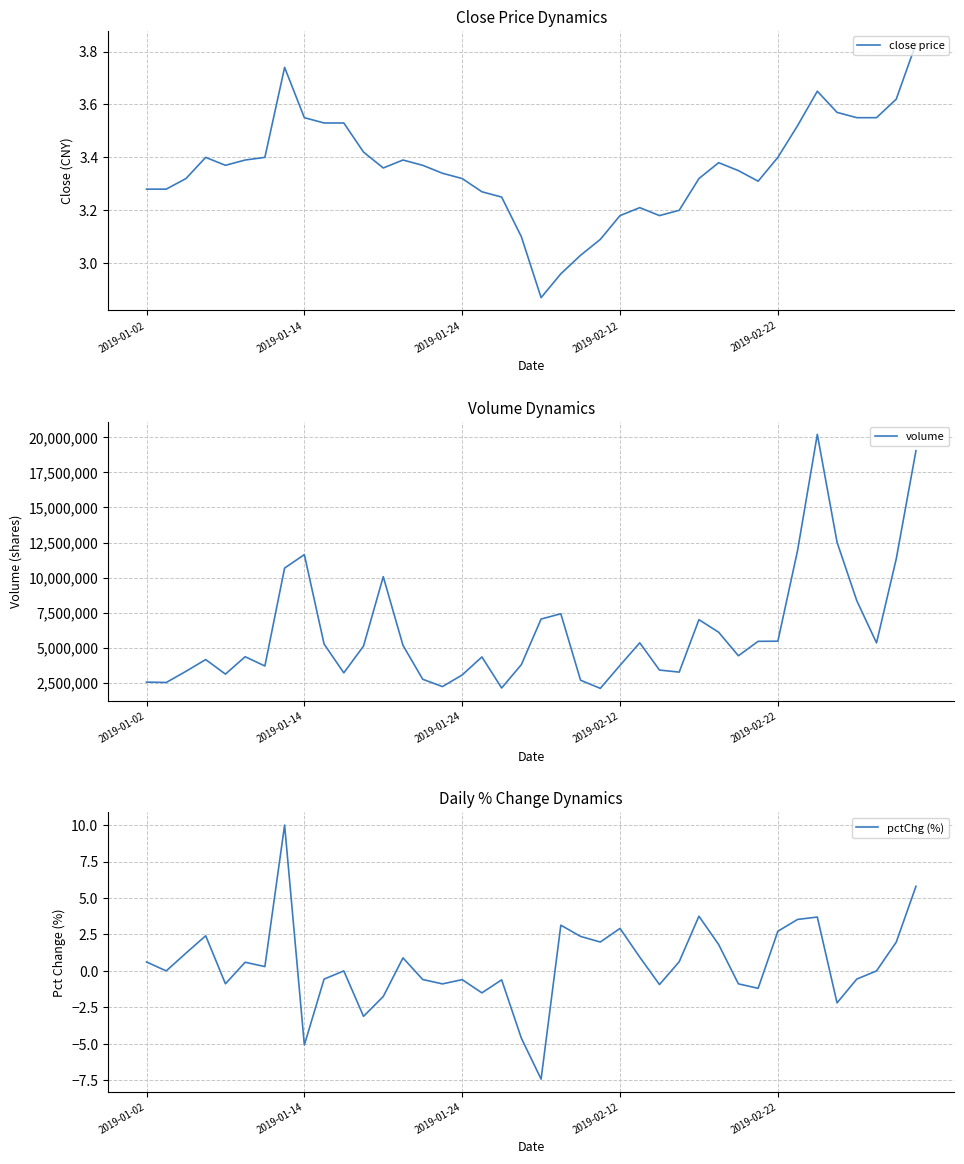

What is the value of the pctChg (%) point at the 10th from the left?

-0.6